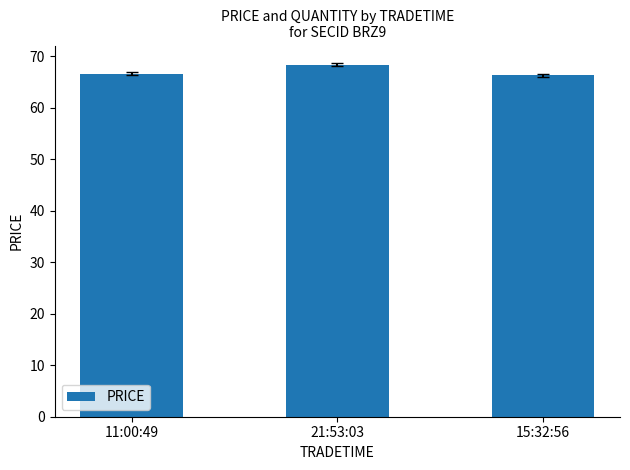

Is it true that the value at 21:53:03 is 68.3?

True